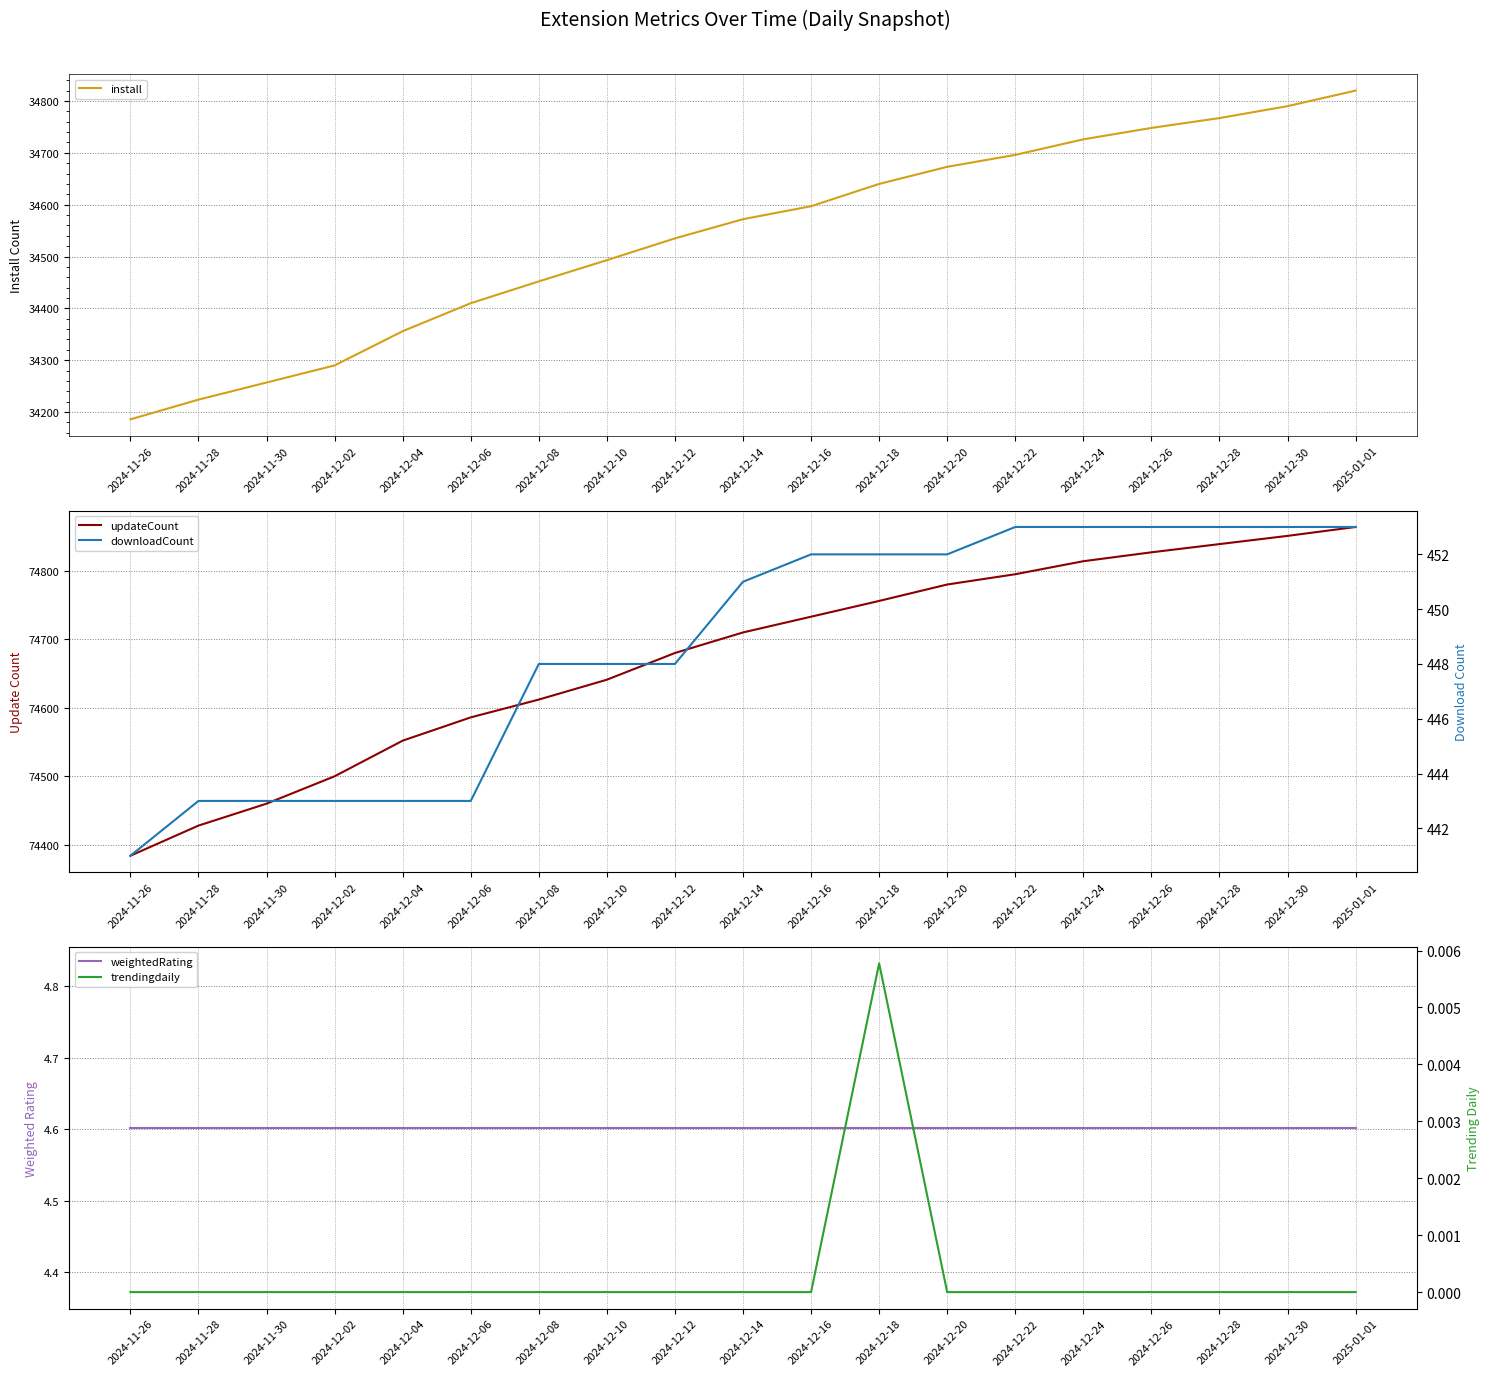

The value of downloadCount at 2024-12-12 is 759.4. True or false?

False